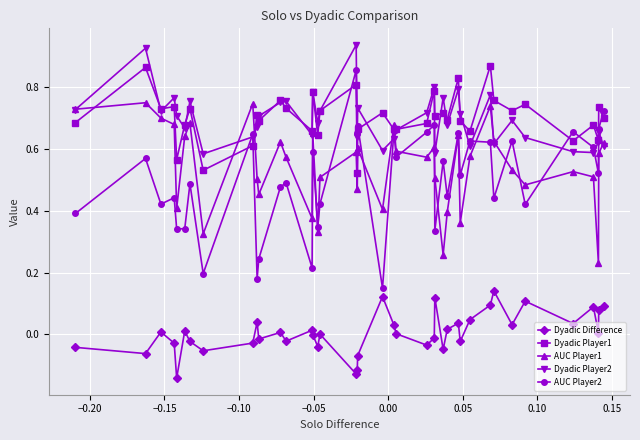

How many series are shown in this chart?

5